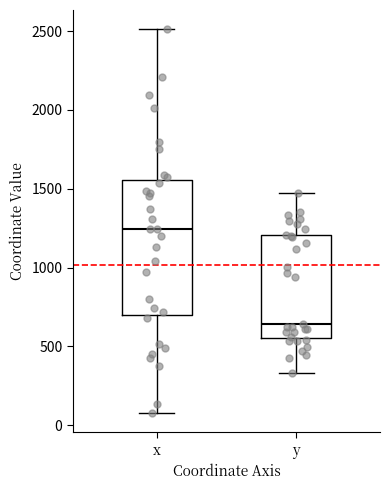

Which box is the tallest, from its lower edge to its upper edge?

x